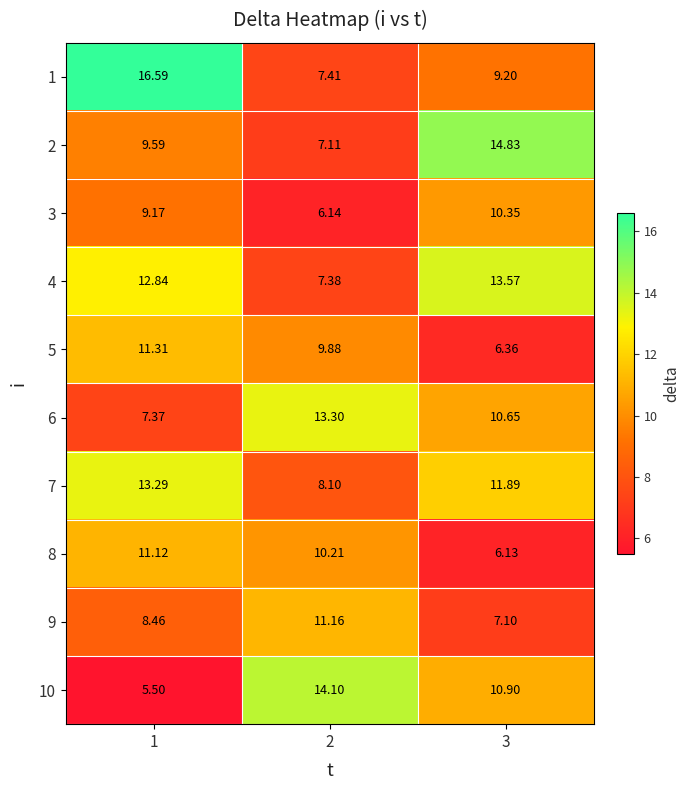

Is the value of 7 at 2 greater than the value of 3 at 3?

No